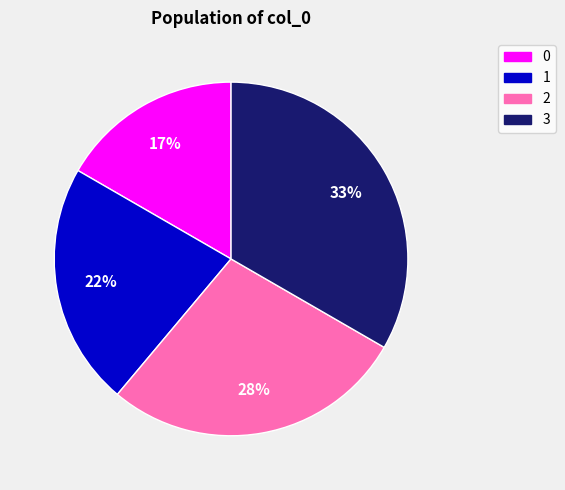

Between 2 and 3, which is larger?

3